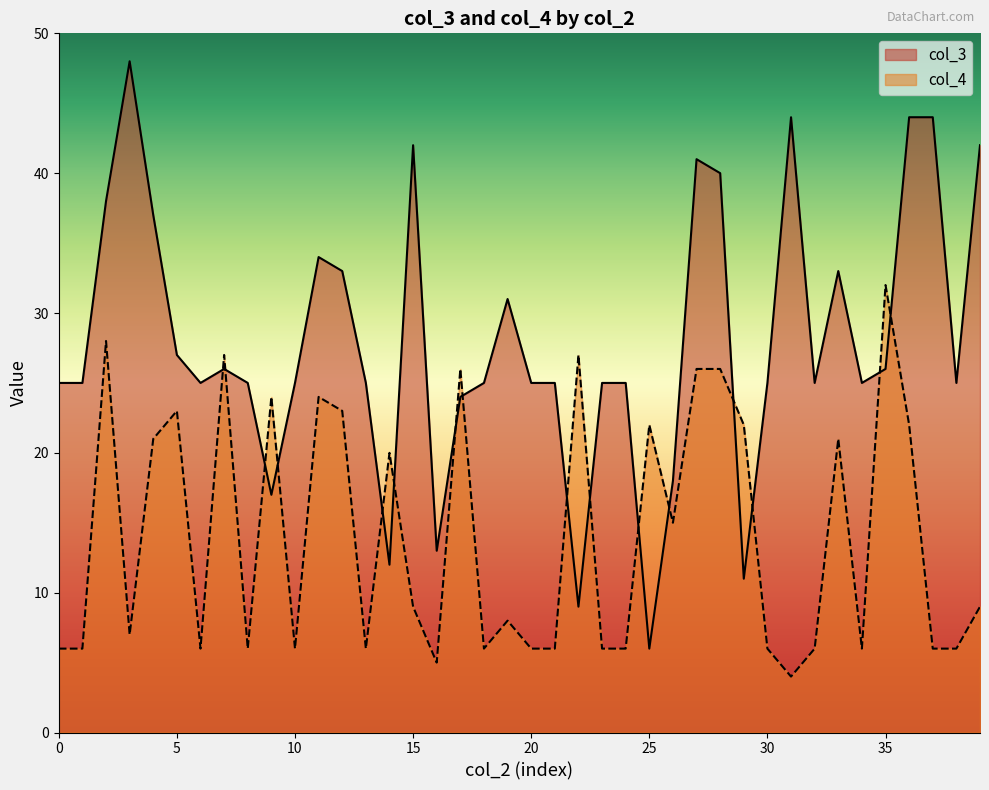

Rank the series at 11 from lowest to highest value.

col_4, col_3